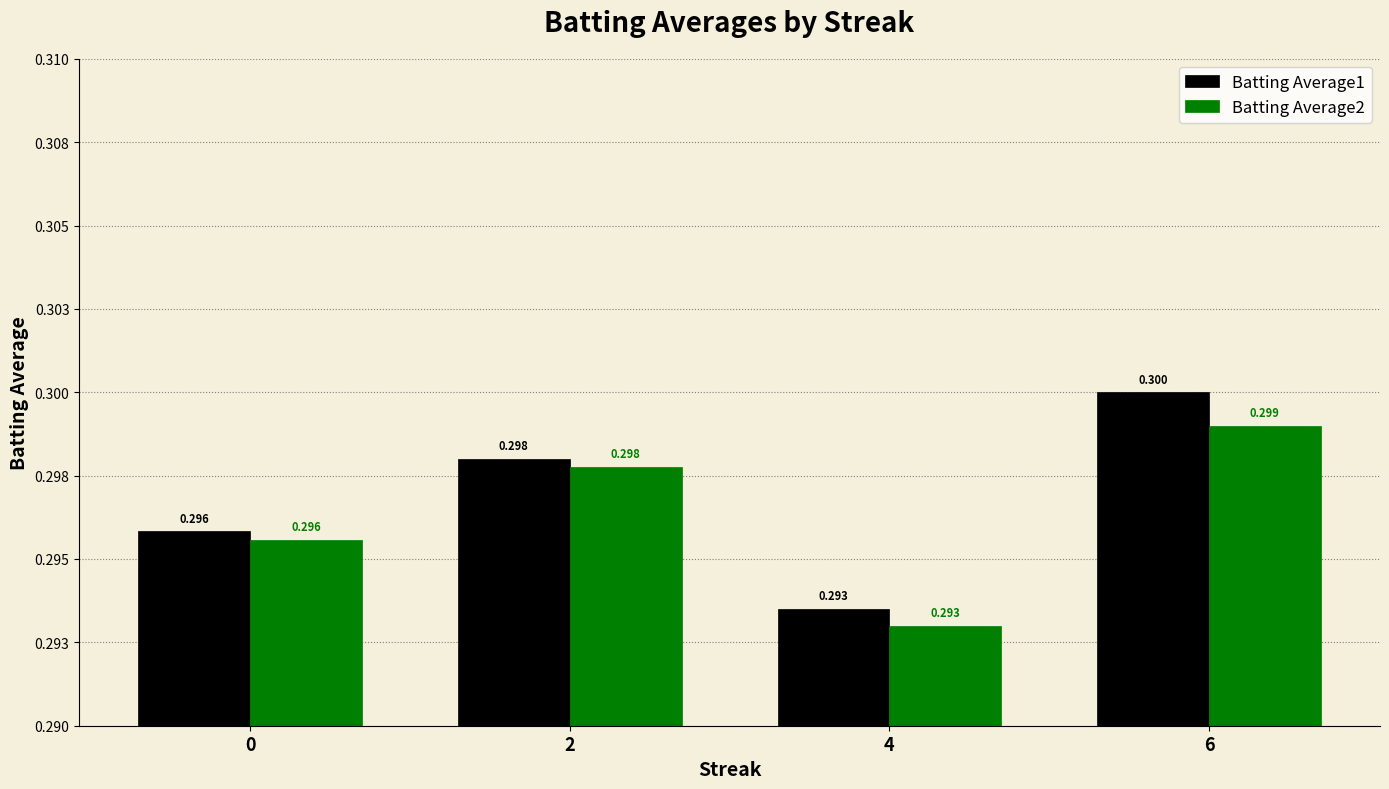

What are all the series names shown in the legend?

Batting Average1, Batting Average2